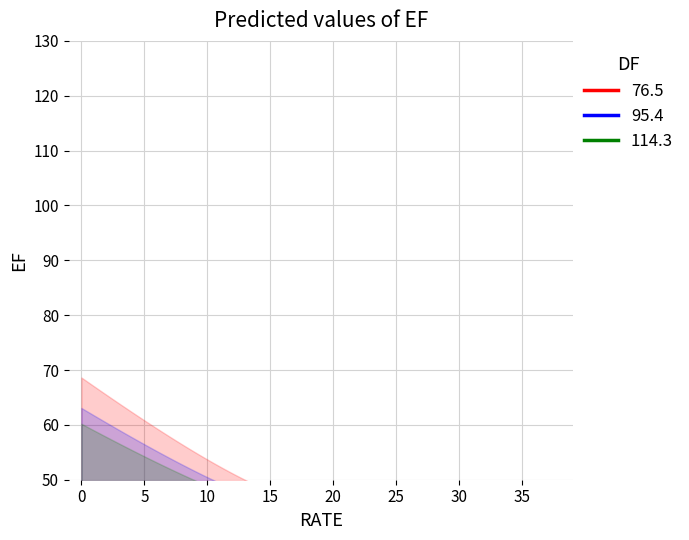

Which category has the lowest value across all series?

12